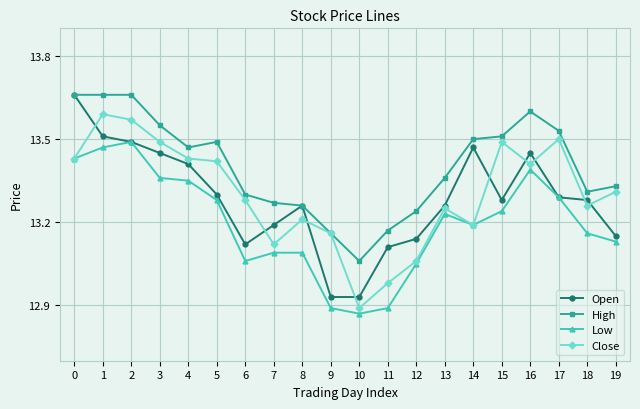

Which series has the largest range (max minus min)?

Open